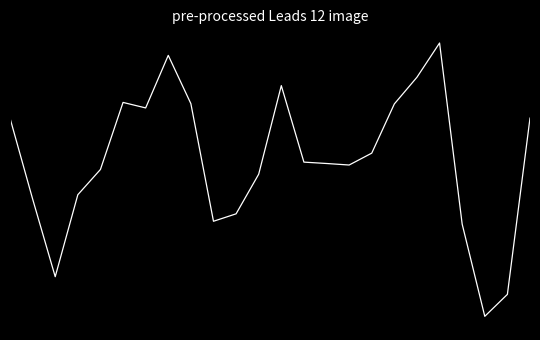

Does the chart display data point markers on the line(s)?

No